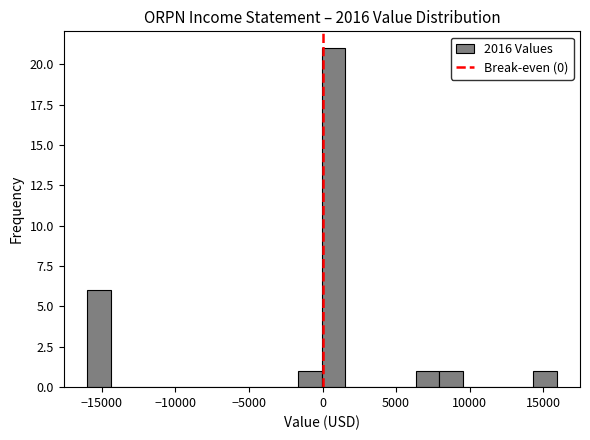

Read against the x-axis, roughly where is the centre of the tallest bar?

500